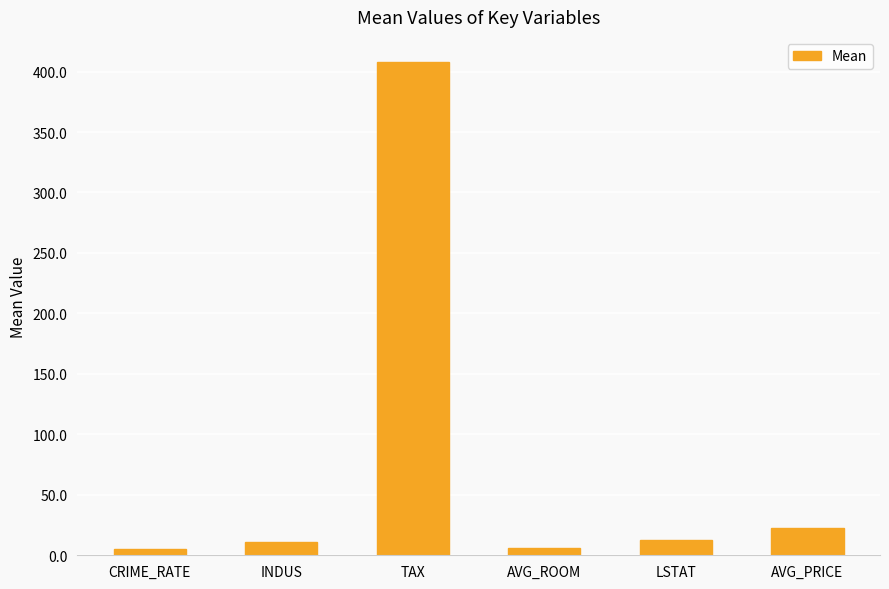

What is the change in value from TAX to LSTAT?

-395.6